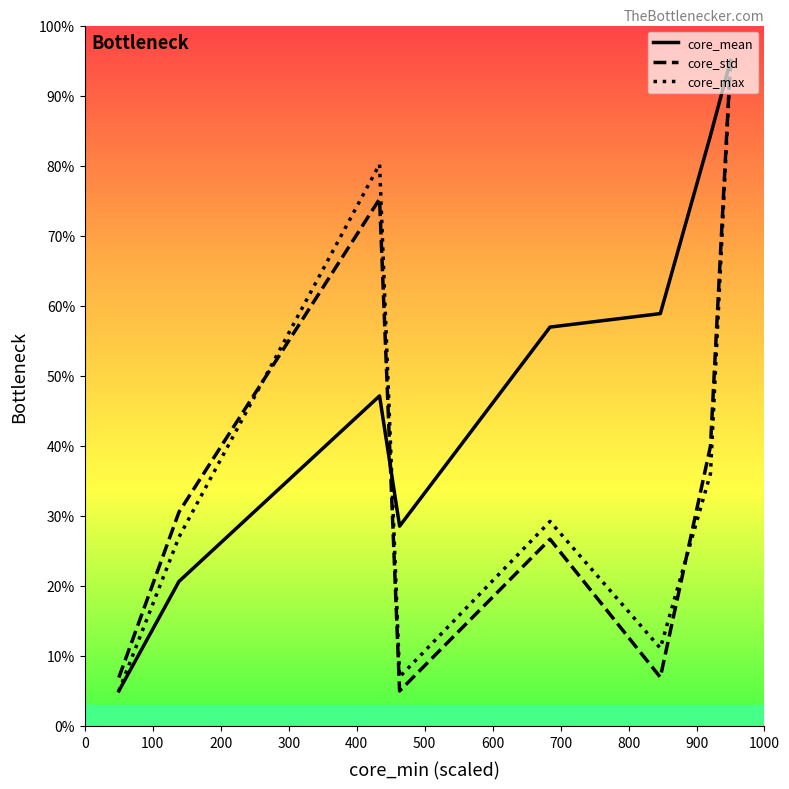

What is the greatest value displayed?

950.0